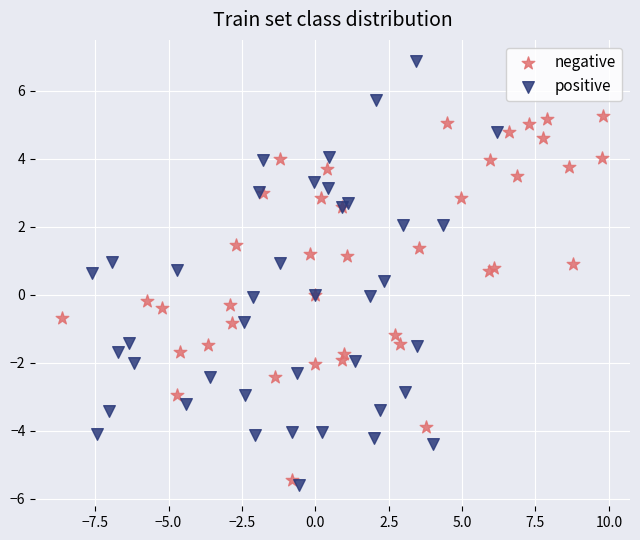

Which series contains the highest Y value?

positive